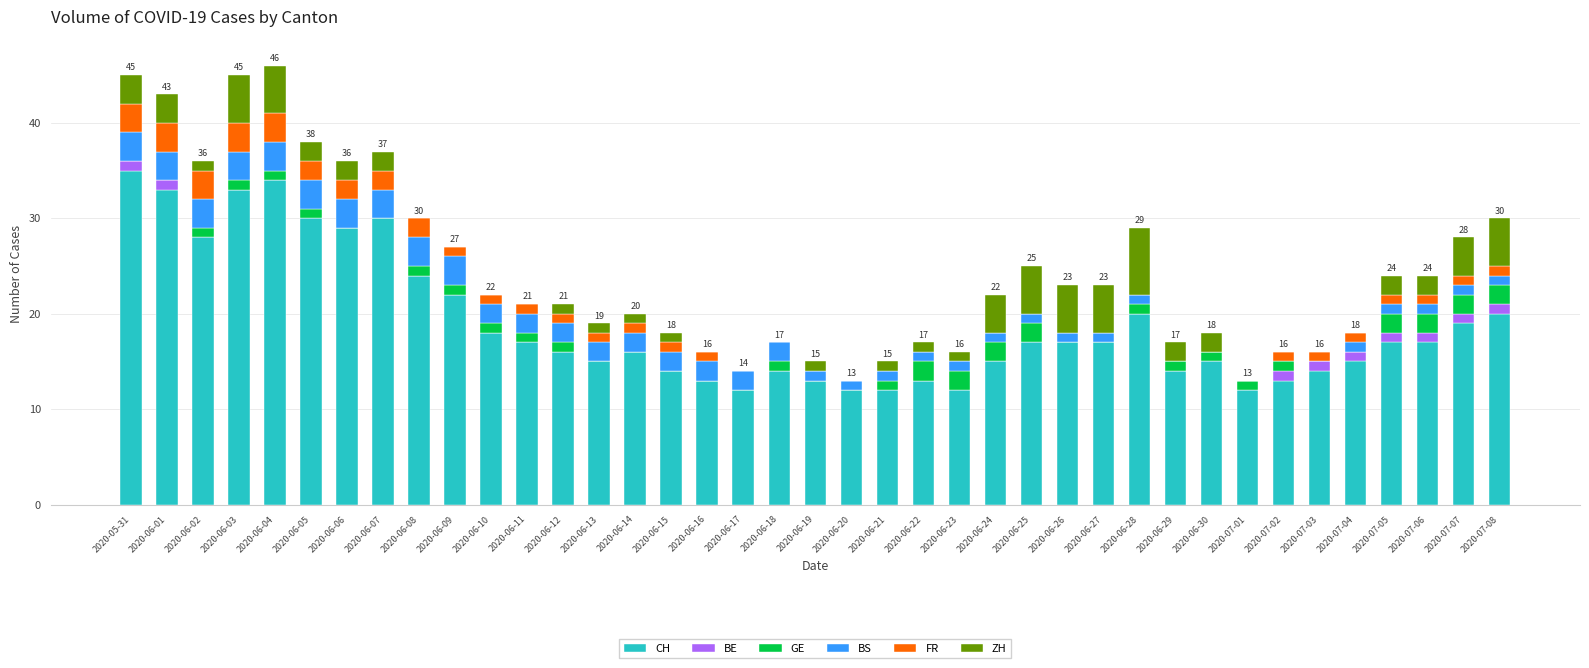

The CH series shows 15 at 2020-06-13. True or false?

True